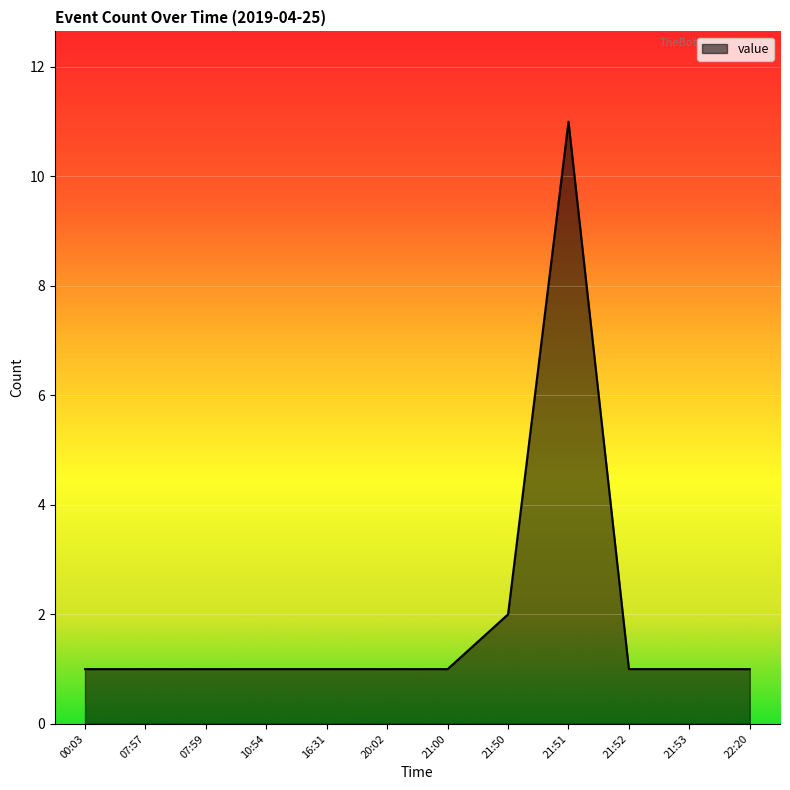

What is the maximum value shown in the chart?

11